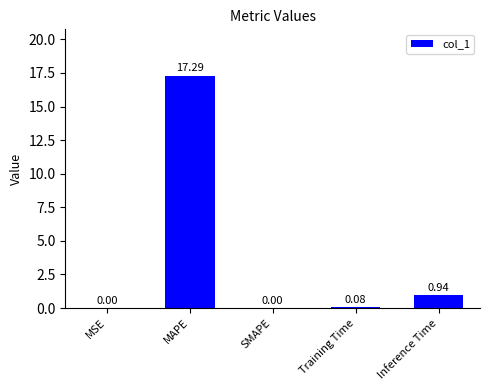

At which label is the value closest to 8?

Inference Time